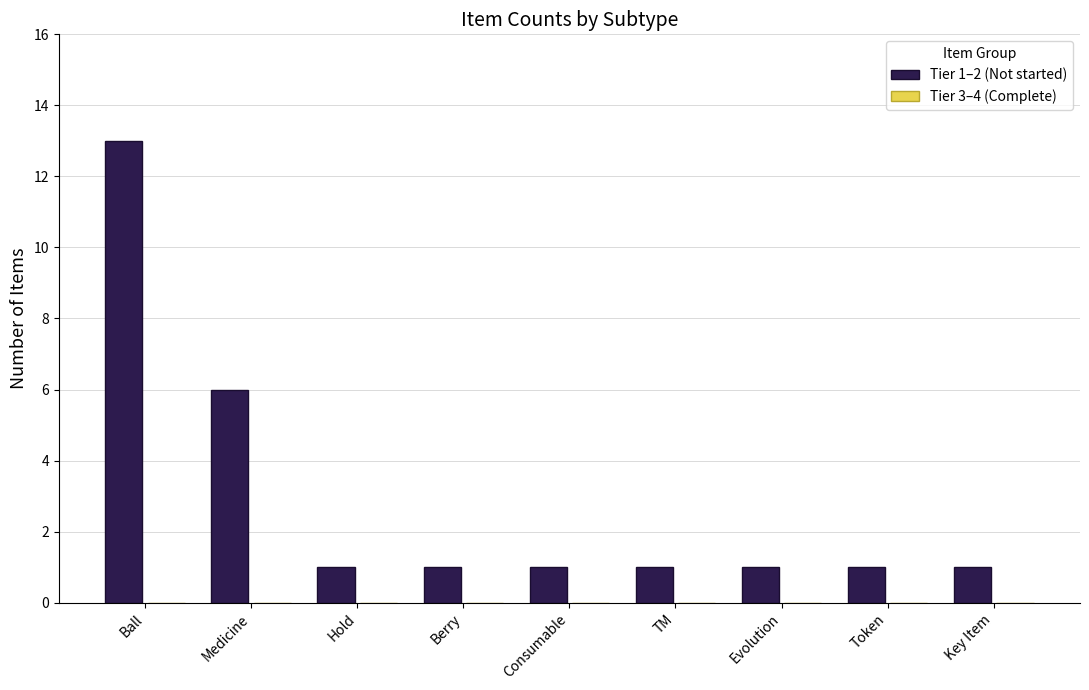

What is the label of the 2nd bar from the right?

Token